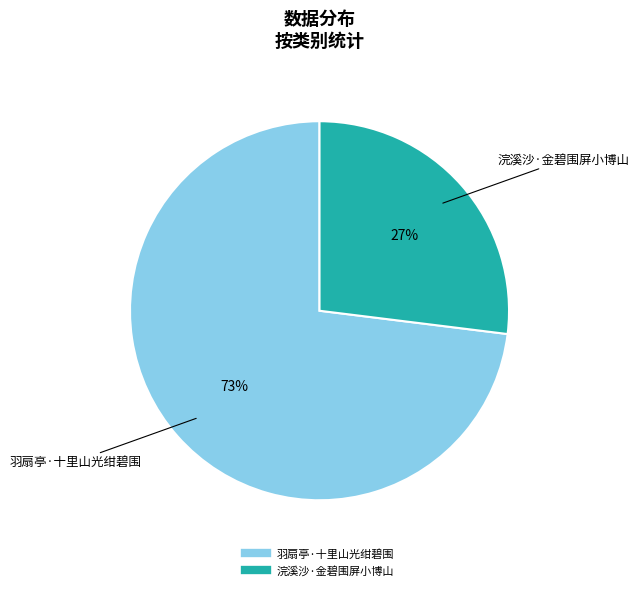

What percentage is the 浣溪沙·金碧围屏小博山 slice, to the nearest percent?

27%